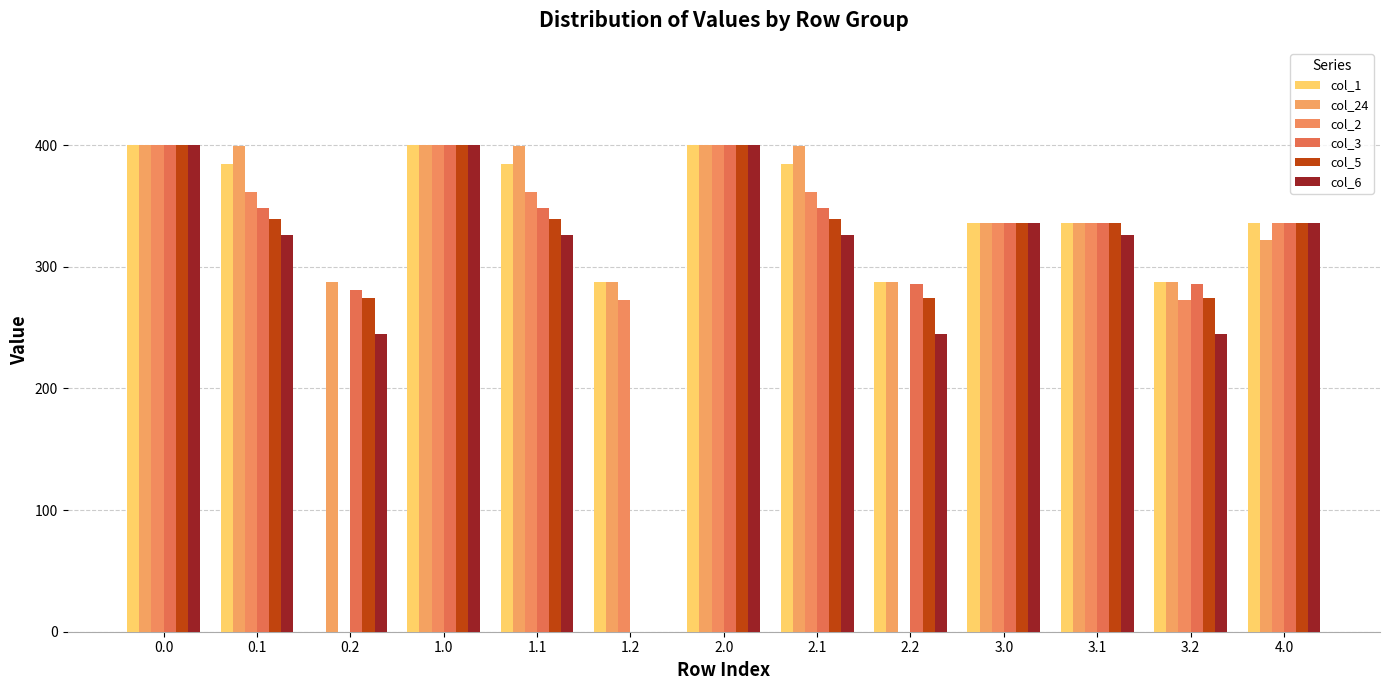

How many groups of bars are there?

13